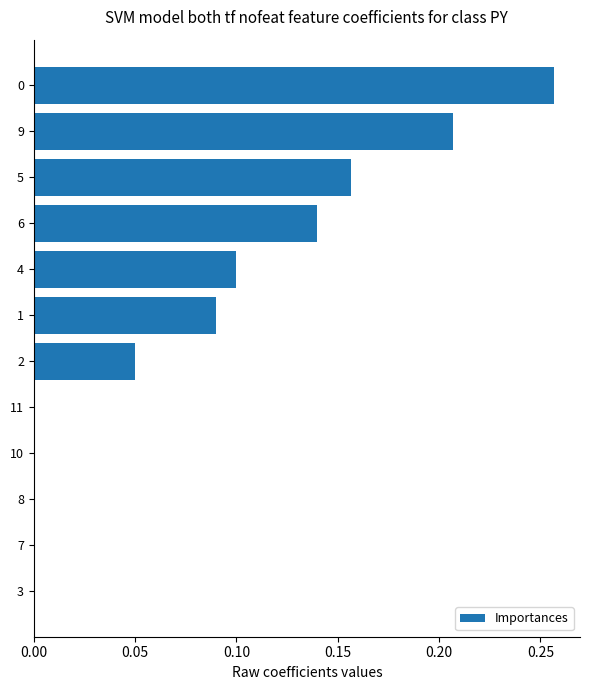

What is the change in value from 11 to 0?

+0.3